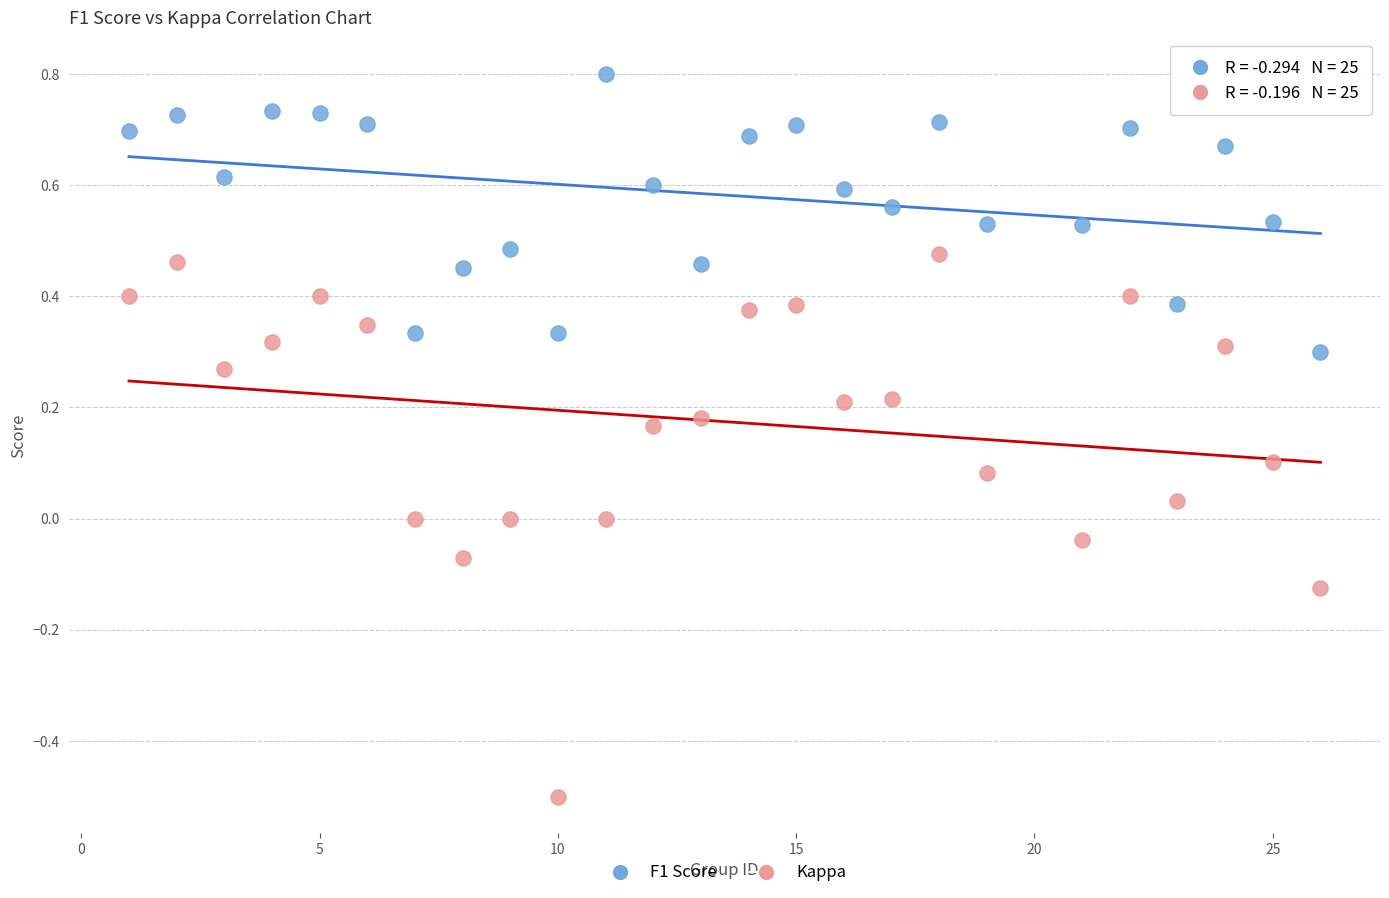

Across all data points, what is the range of X values (max minus min)?

25.0